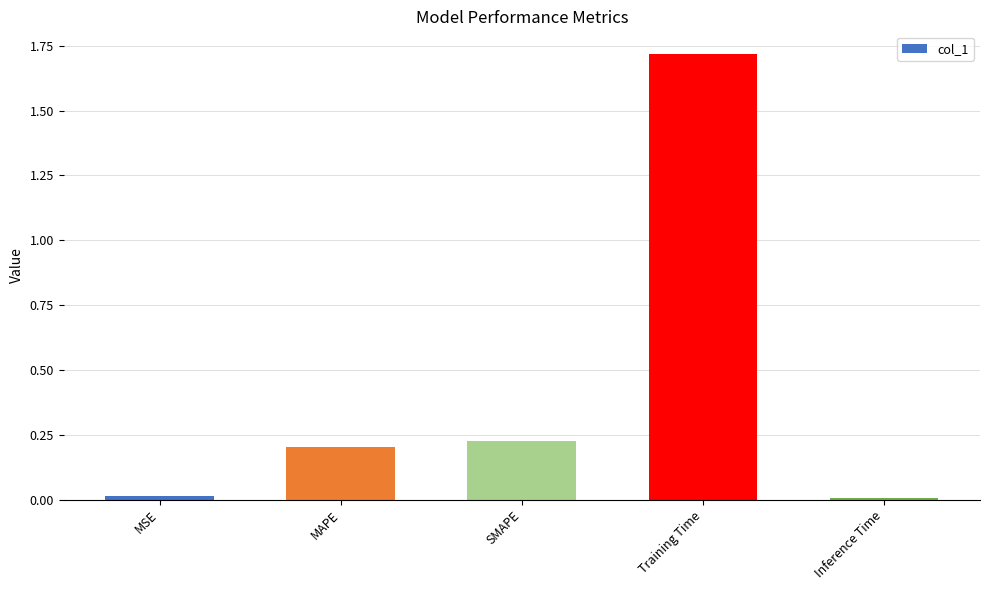

How many distinct data groups are displayed?

1